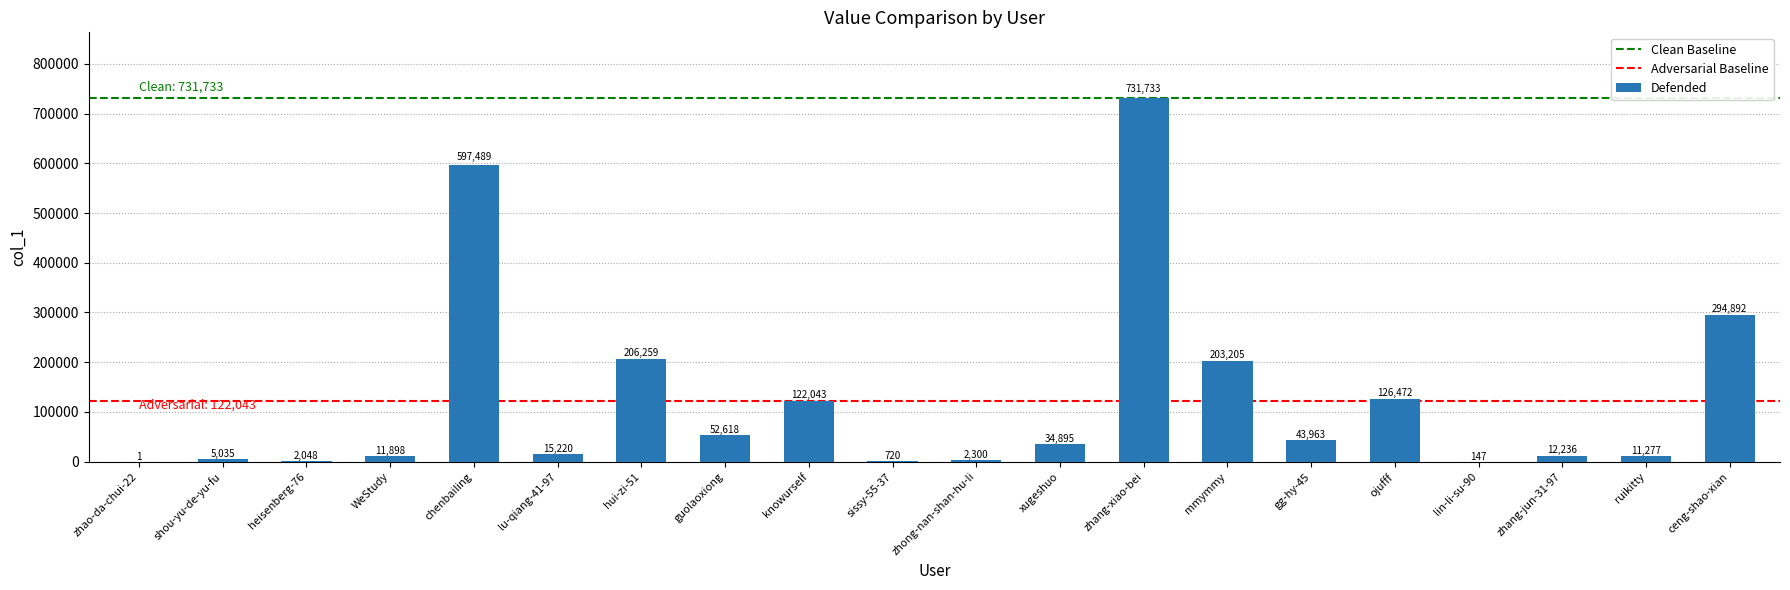

Which has a higher value, ruikitty or chenbailing?

chenbailing